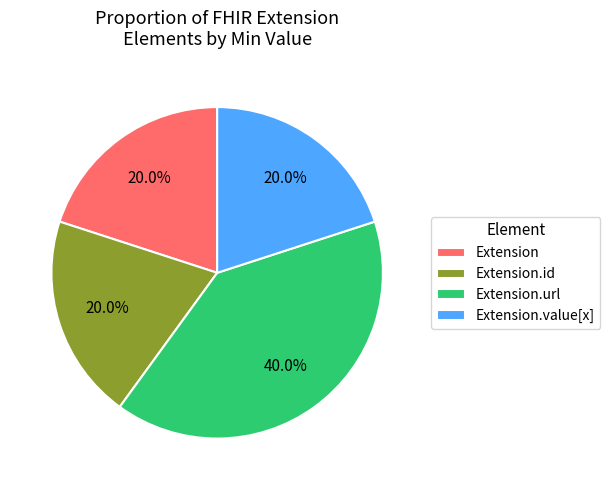

To the nearest percent, what is the difference between the Extension.url and Extension.value[x] slice percentages?

20%